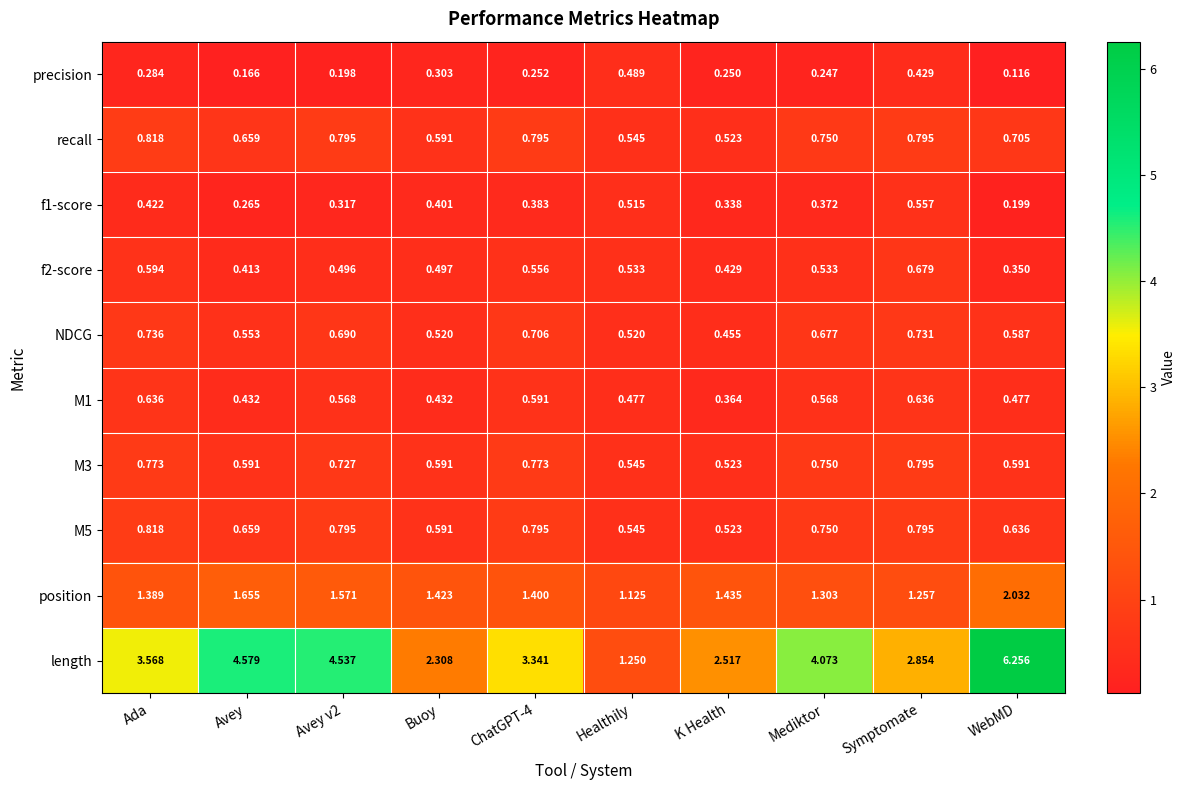

Where is precision nearest to the value 0?

WebMD